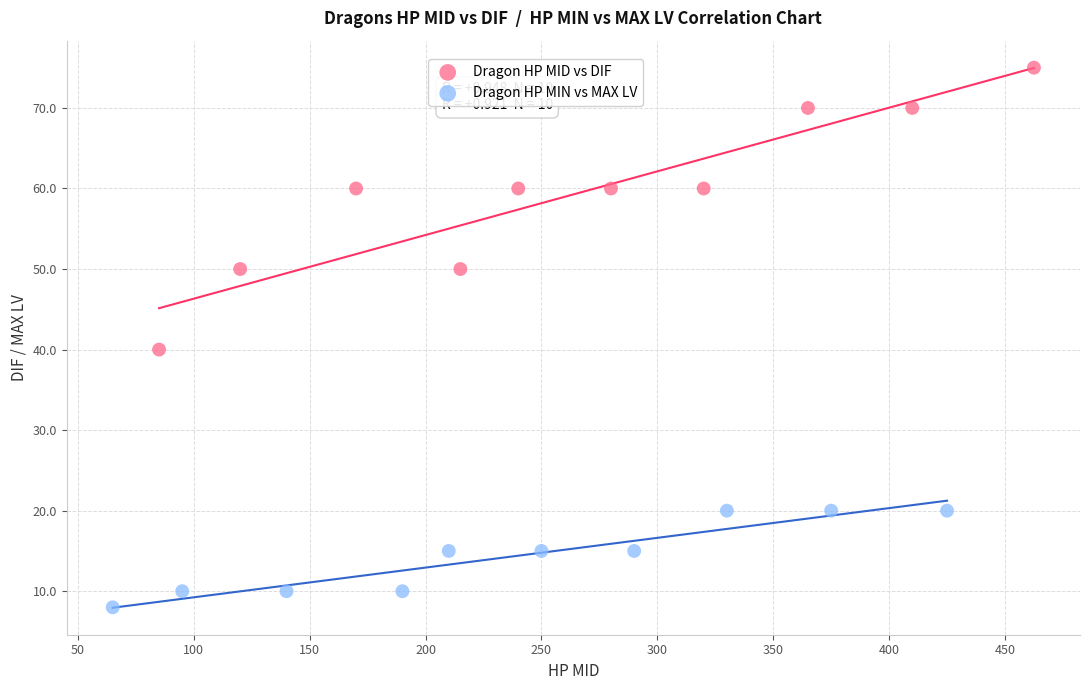

Which series has the widest spread of Y values?

Dragon HP MID vs DIF